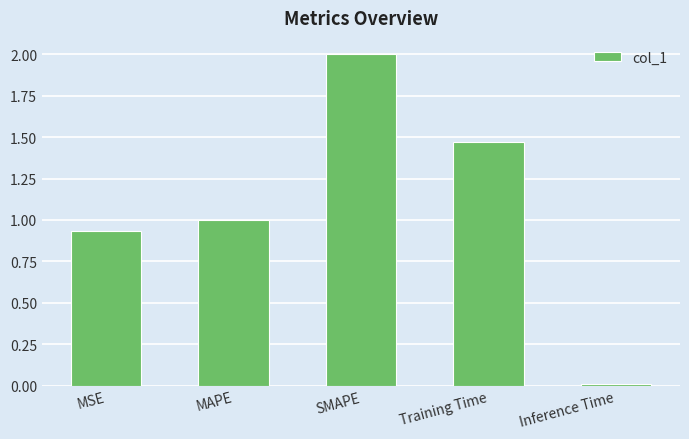

Which label corresponds to the largest value in the chart?

SMAPE